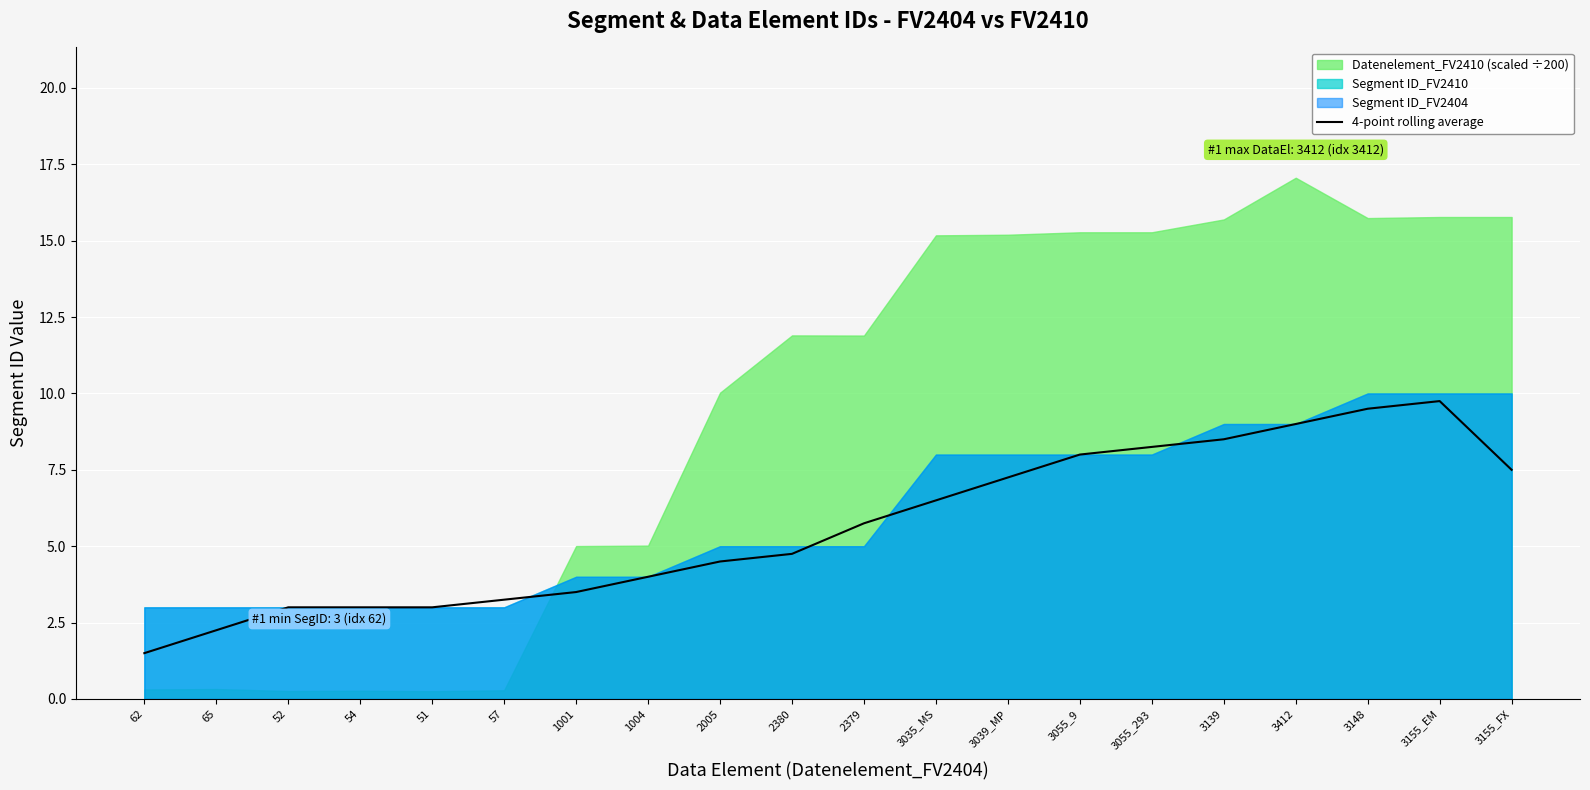

What is the sum of all values?

112.8